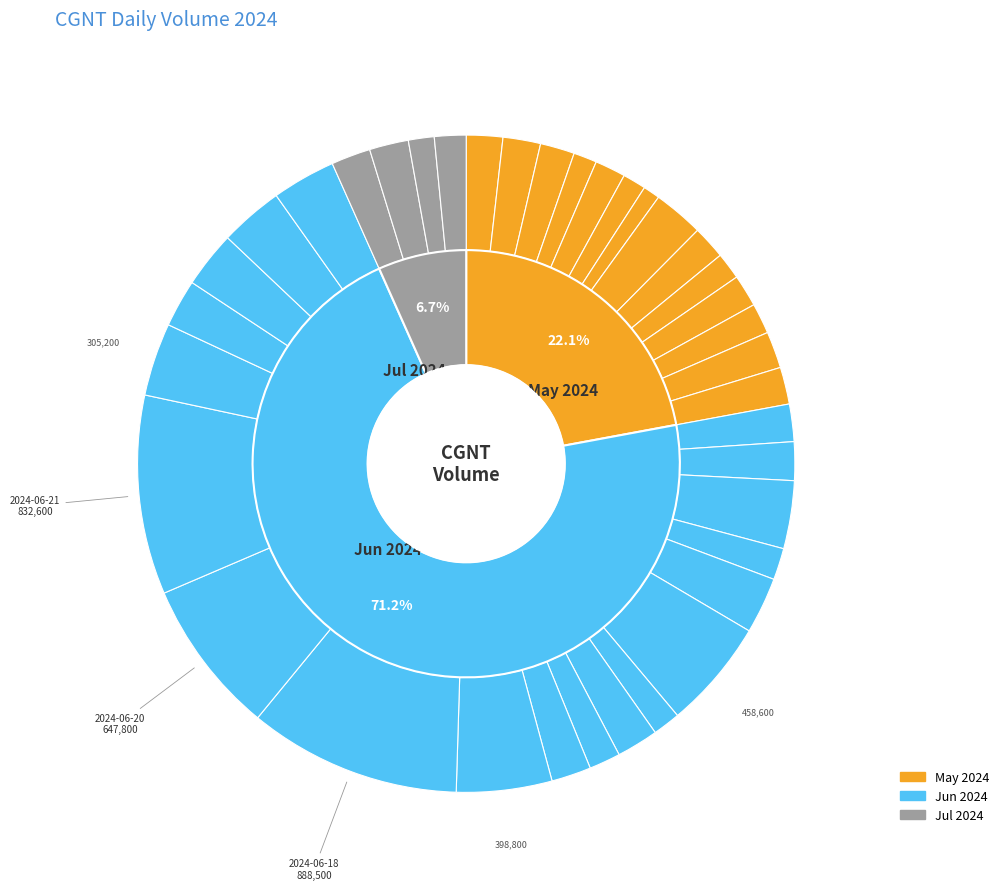

What is the largest slice in the pie chart?

2024-06-18